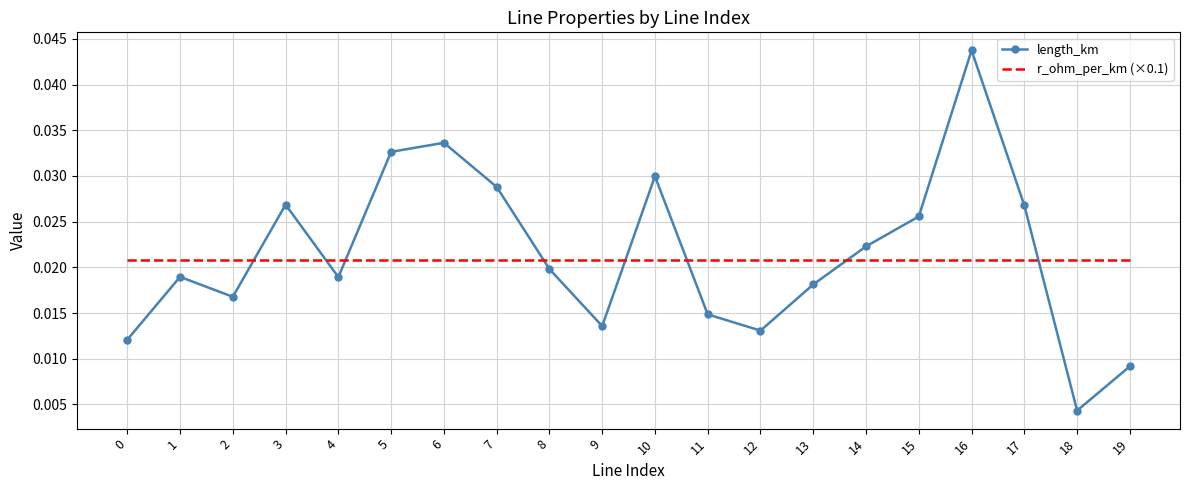

Which series has the largest range (max minus min)?

length_km